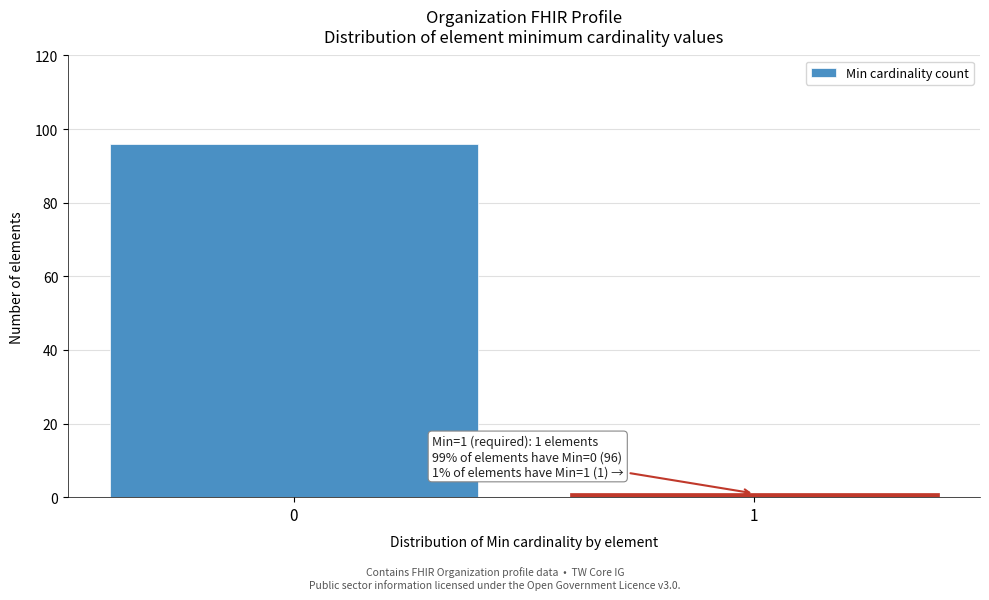

Reading right to left, transcribe all the data shown in this chart.

1=1	0=96